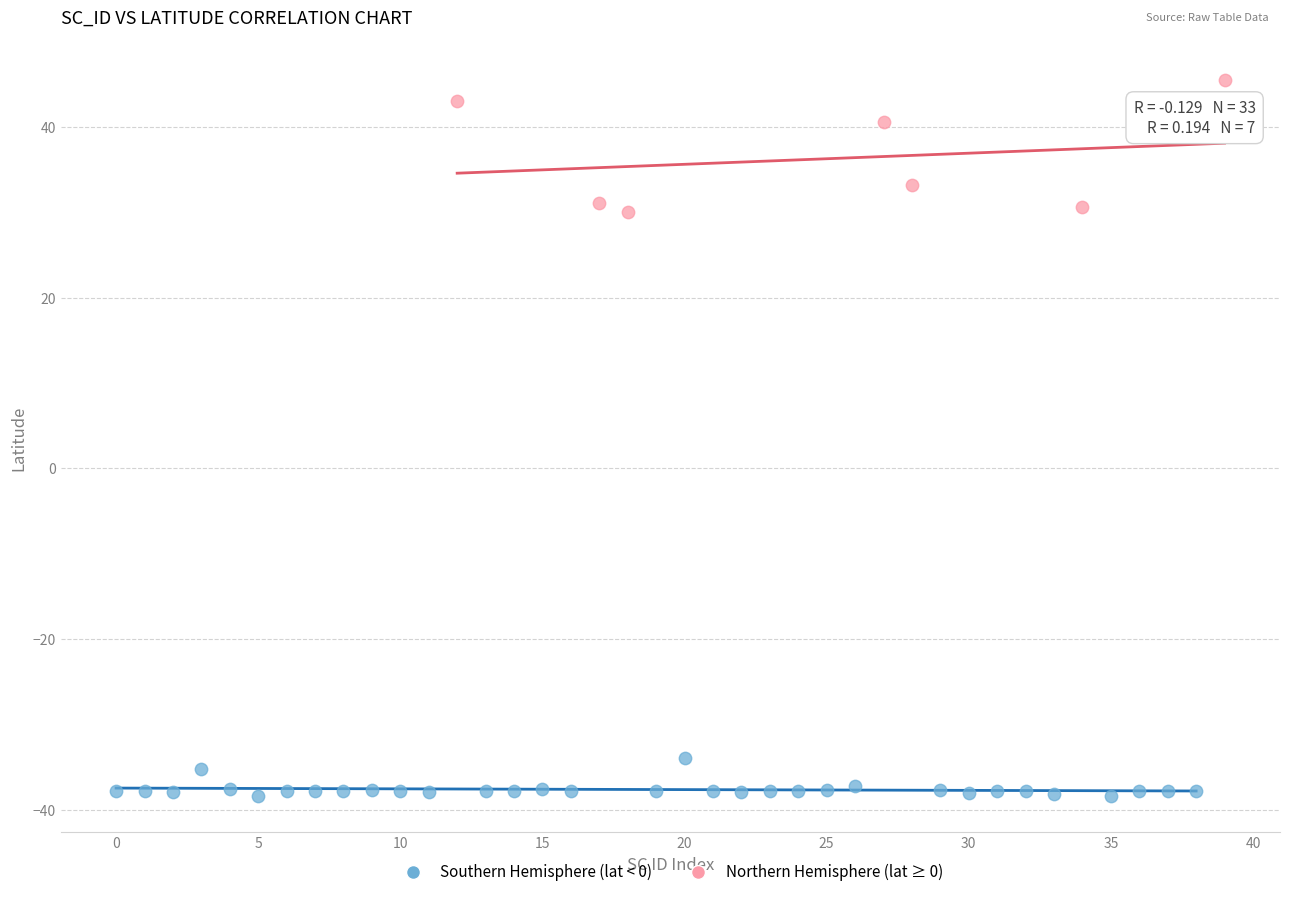

Which series has the widest spread of Y values?

Northern Hemisphere (lat ≥ 0)